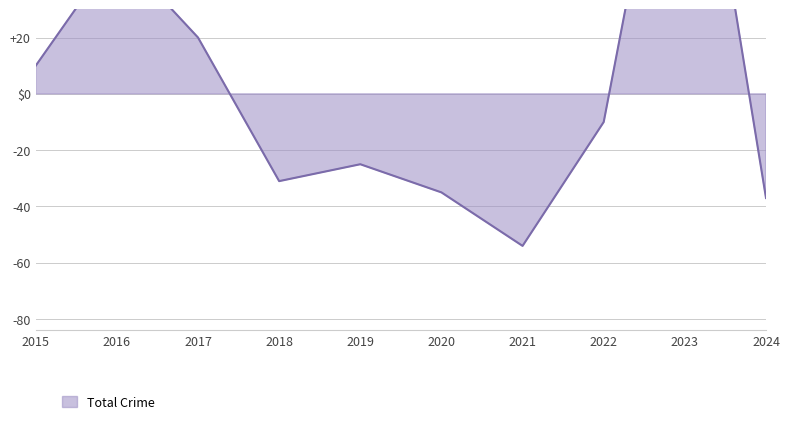

Does the chart display data point markers on the line(s)?

No